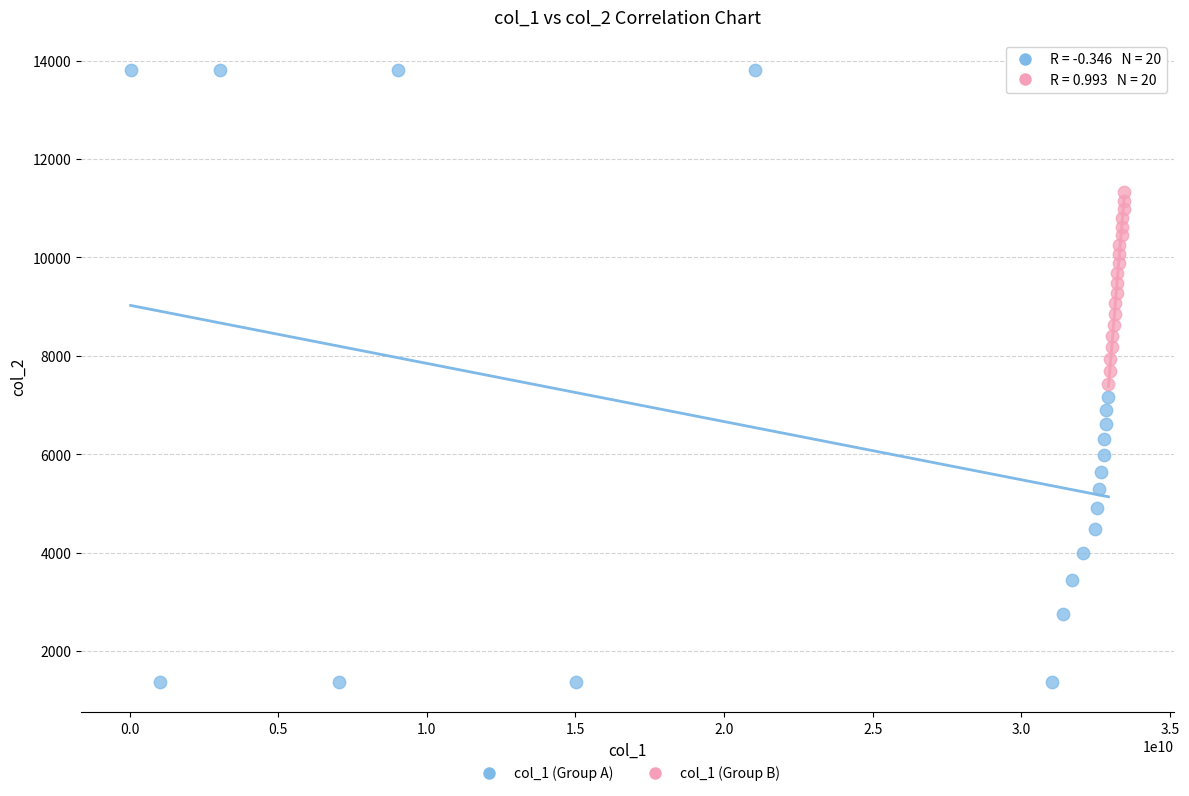

Which series contains the highest Y value?

col_1 (Group A)